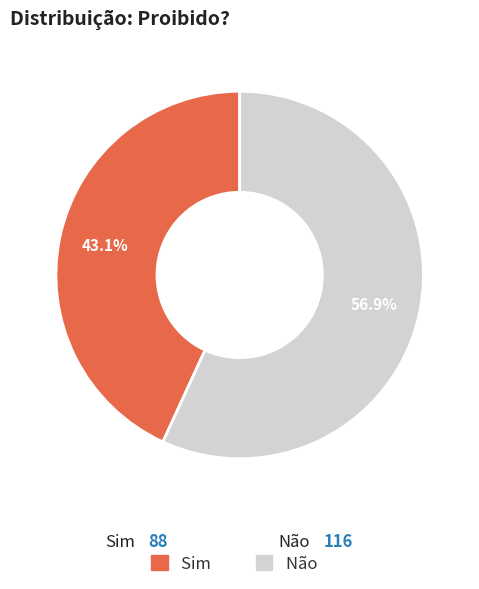

What is the total percentage of Sim and Não?

100.0%